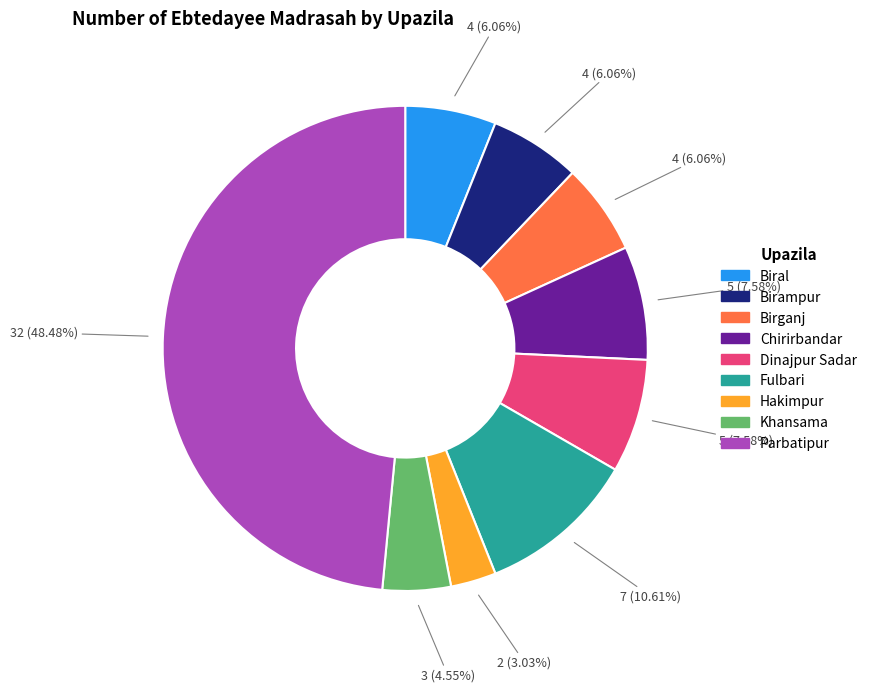

Does Parbatipur represent more than half of the total?

No